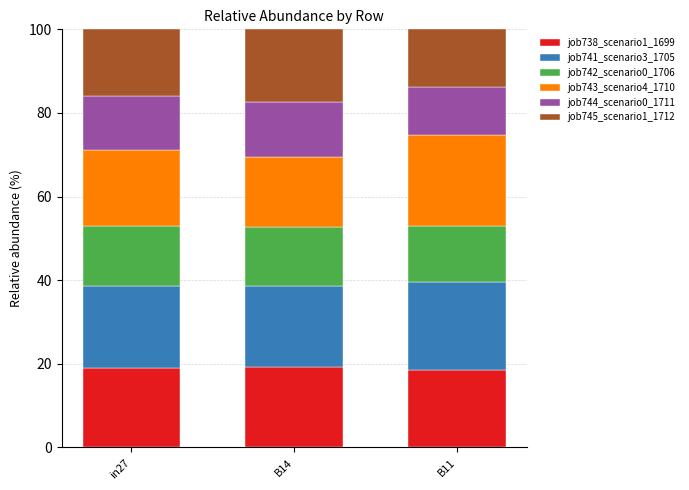

What is the total value across all series at B11?

100.0